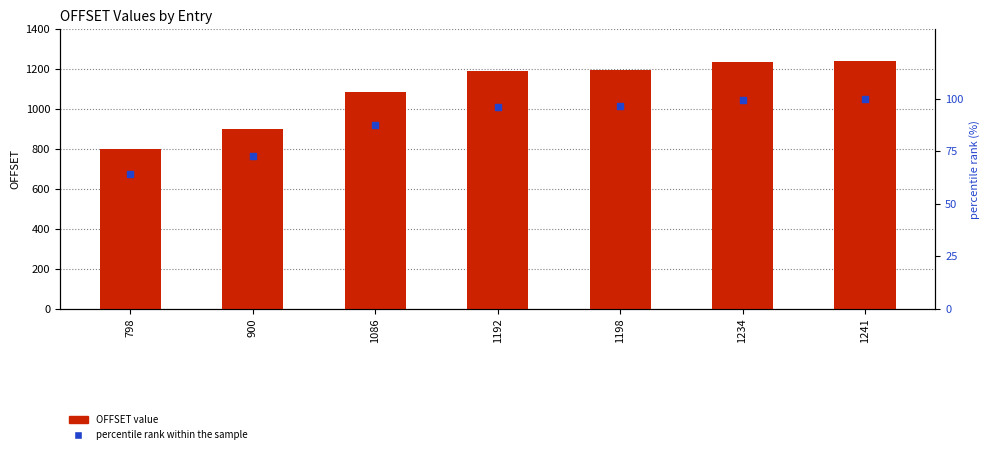

What is the total value across all series at 798?

862.3